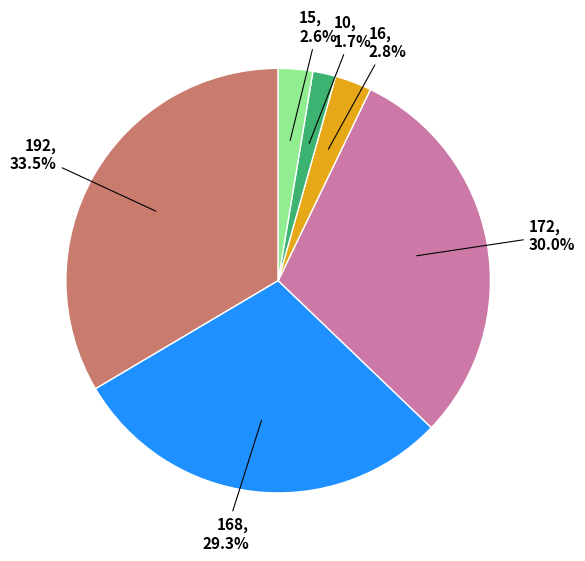

Which has a higher value, 172 or 16?

172